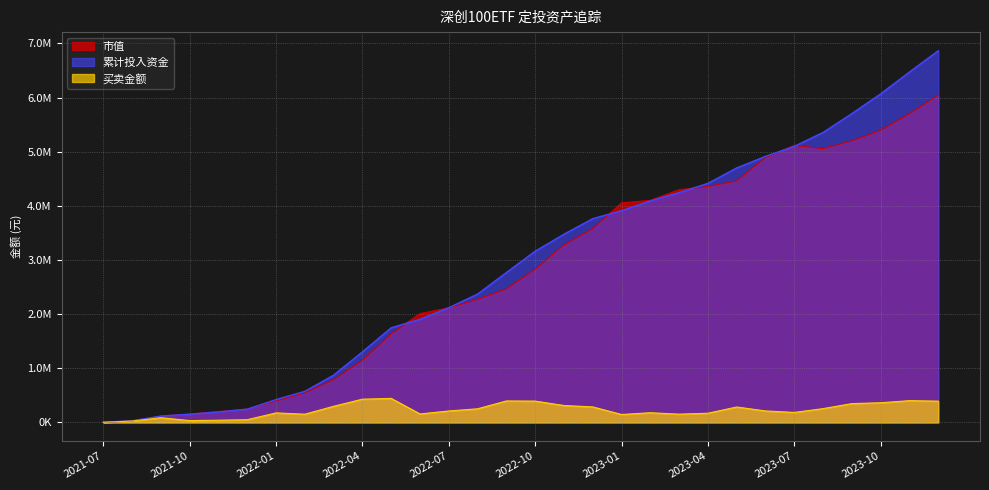

The value of 买卖金额 at 2022-09 is 658043.2. True or false?

False